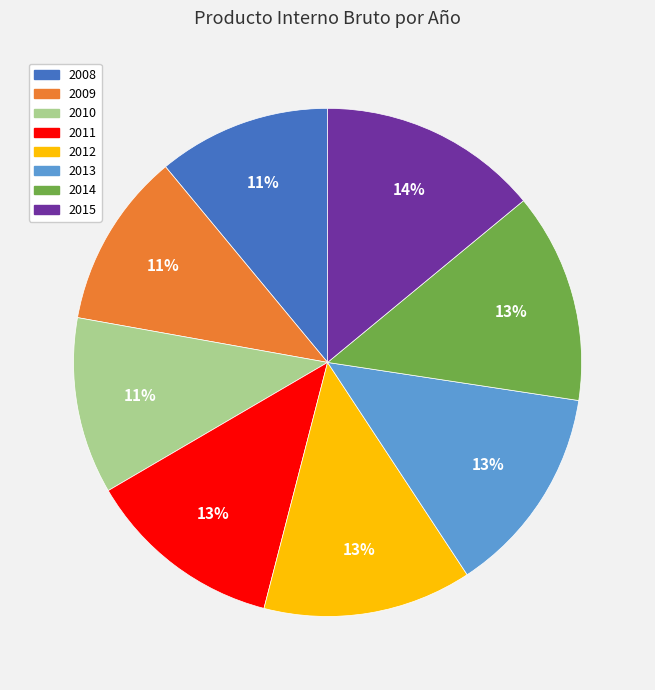

Which has a higher value, 2015 or 2008?

2015